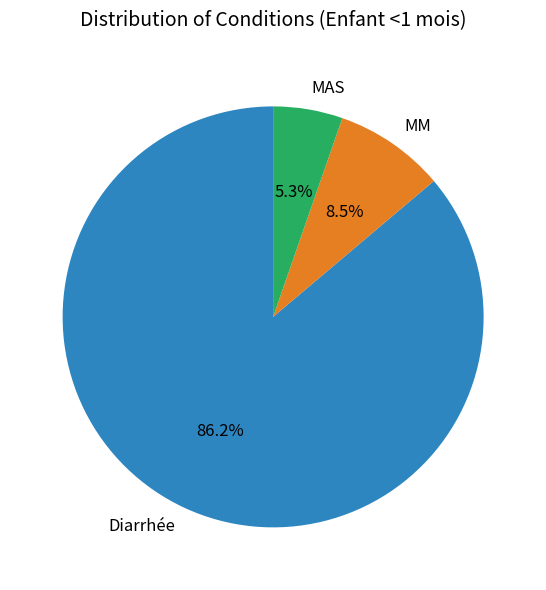

What percentage is the MAS slice, to the nearest percent?

5%